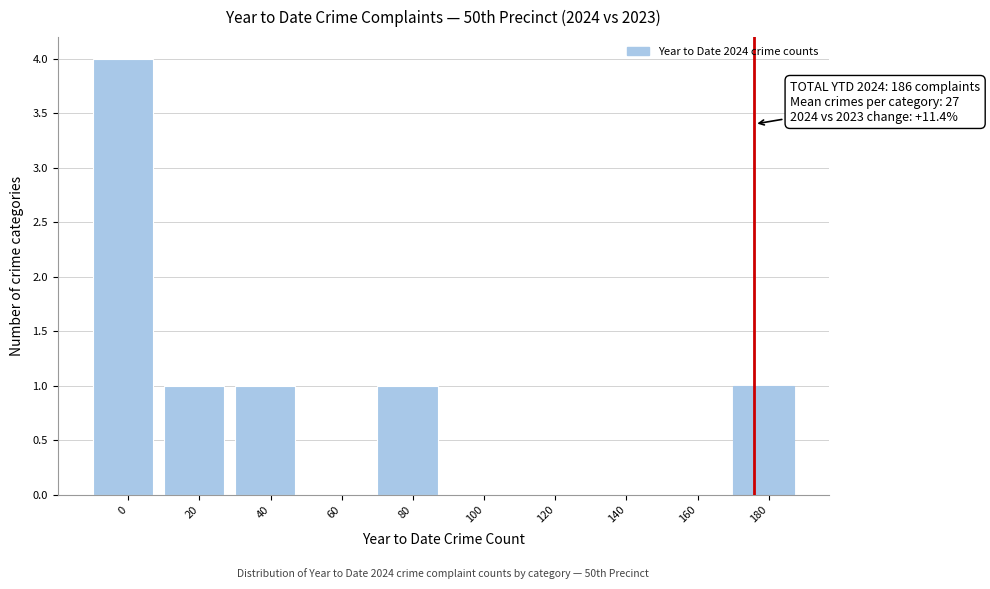

Reading left to right, transcribe all the data shown in this chart.

0=4	20=1	40=1	60=0	80=1	100=0	120=0	140=0	160=0	180=1